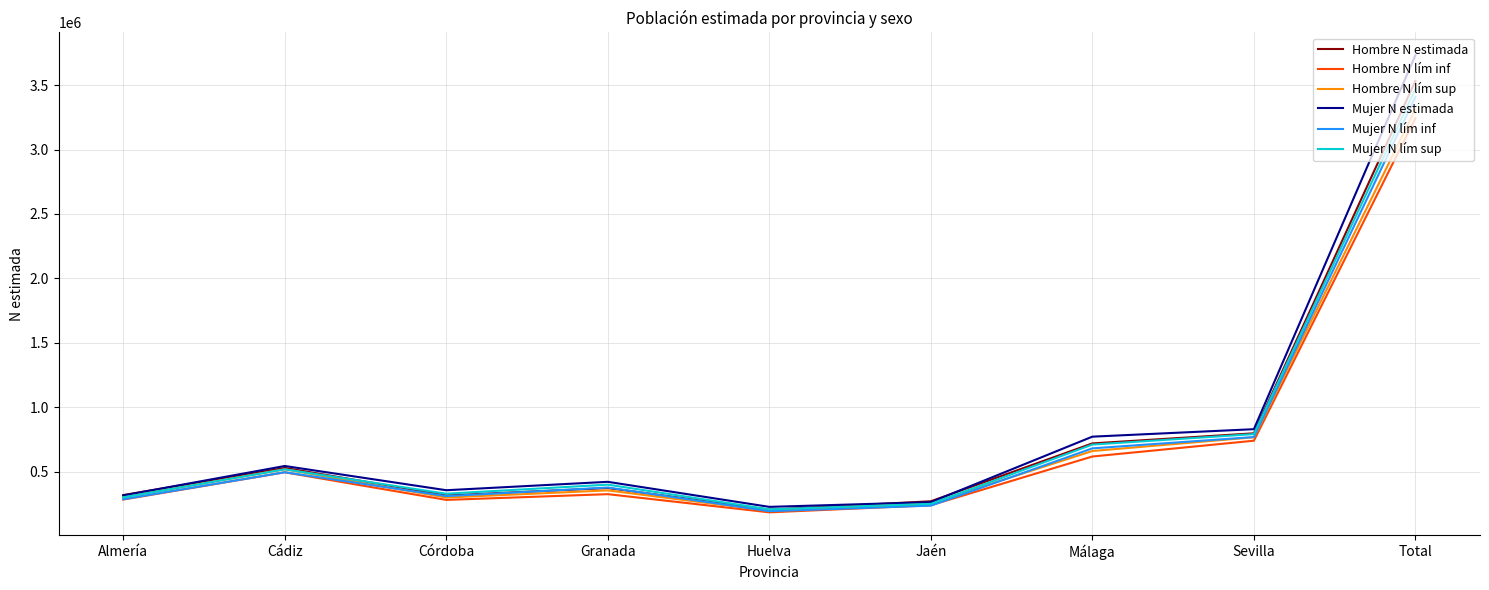

What is the difference between the highest and lowest values at Málaga?

154052